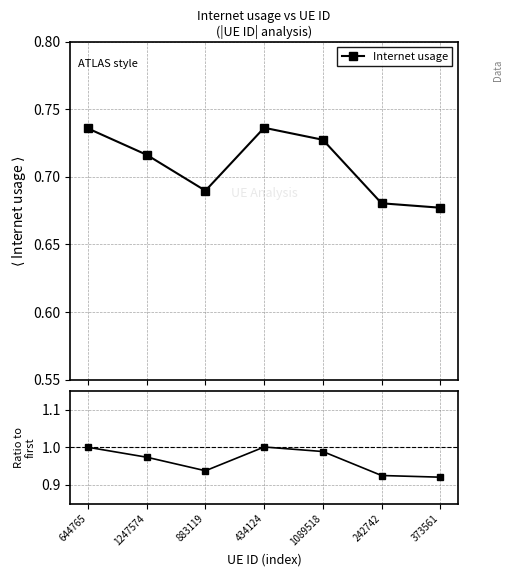

True or false: Internet usage has more than 2 points higher than both neighbors.

False